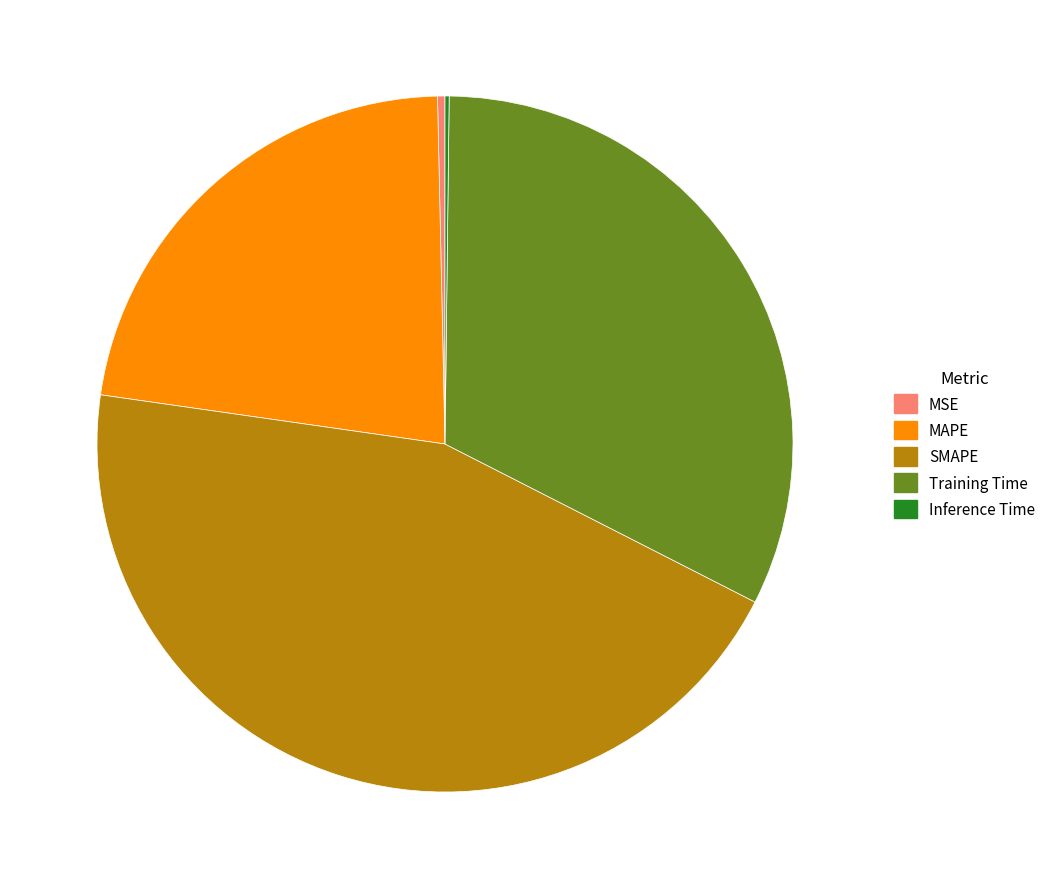

Which has a higher value, Training Time or MSE?

Training Time